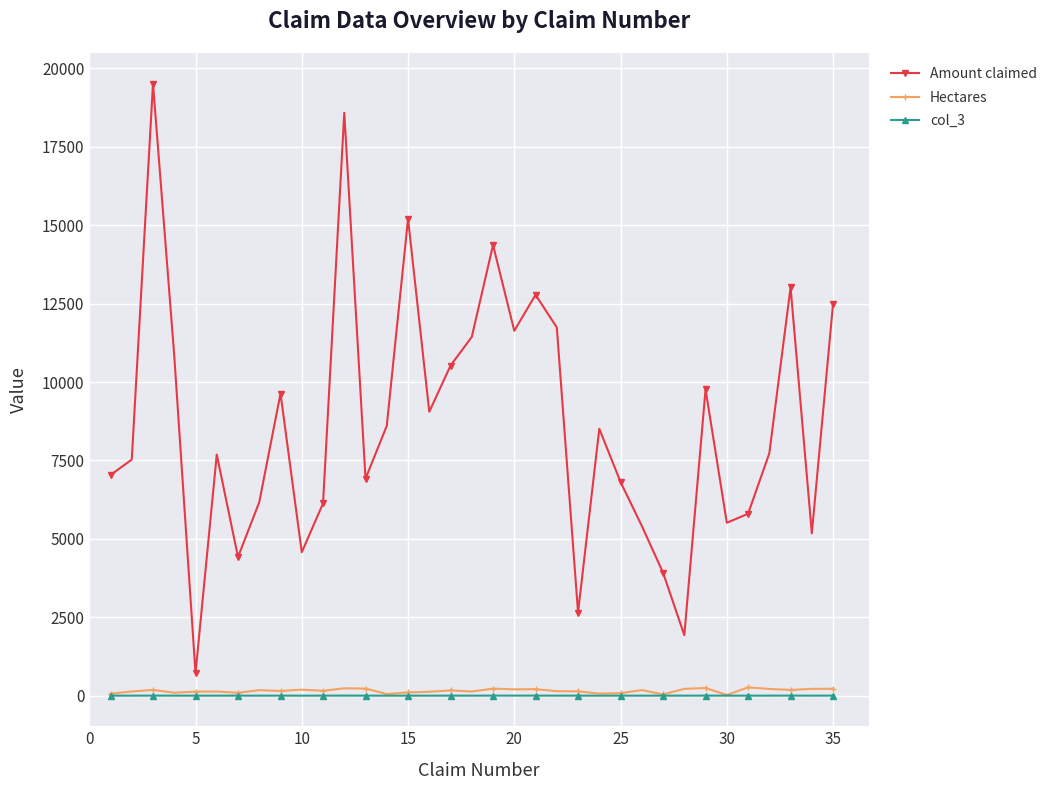

True or false: col_3 and Amount claimed intersect in this chart.

False